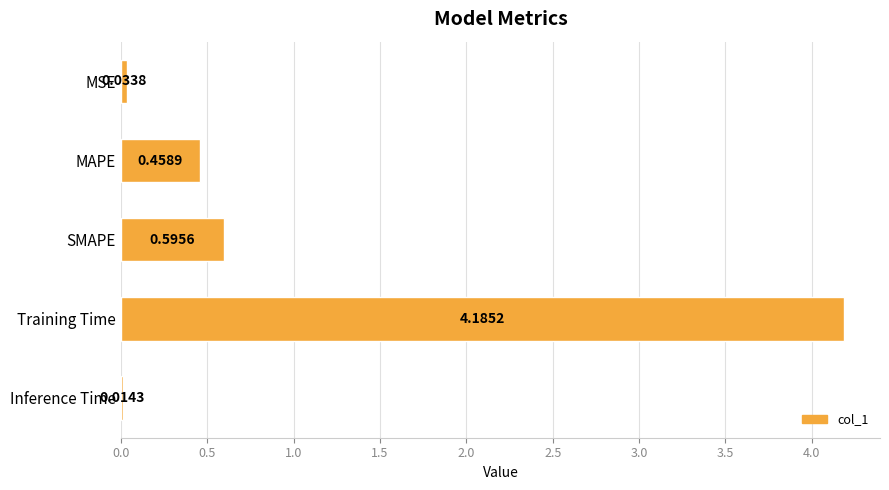

Which has a higher value, SMAPE or Inference Time?

SMAPE